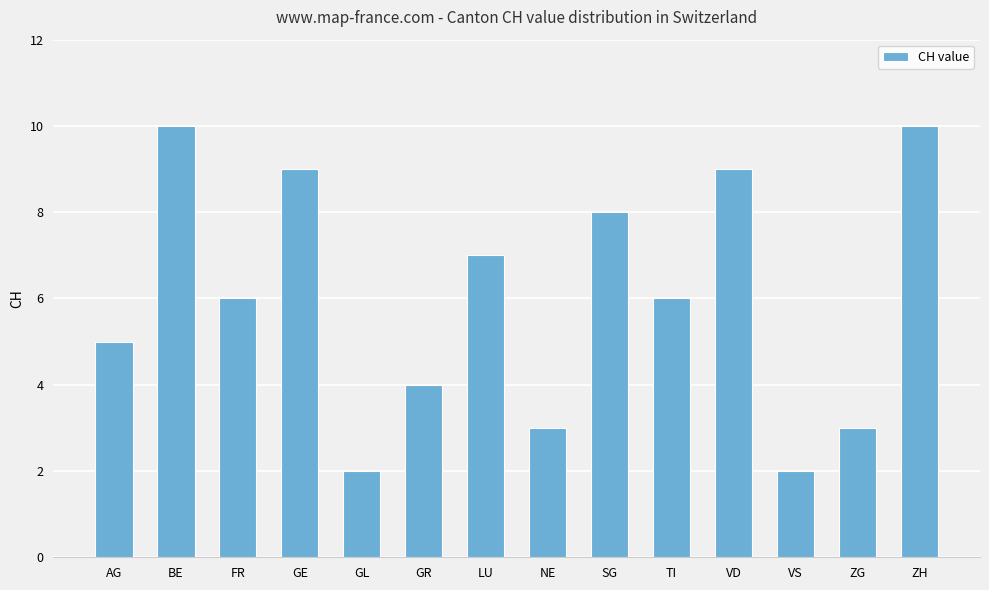

Count the number of data series in this chart.

1